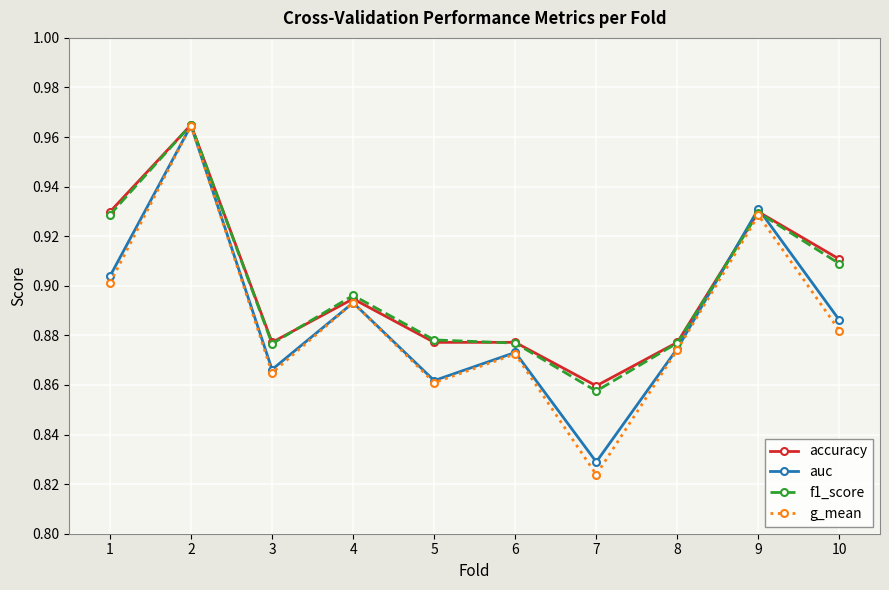

Count the g_mean values in the range 0 to 1.

10